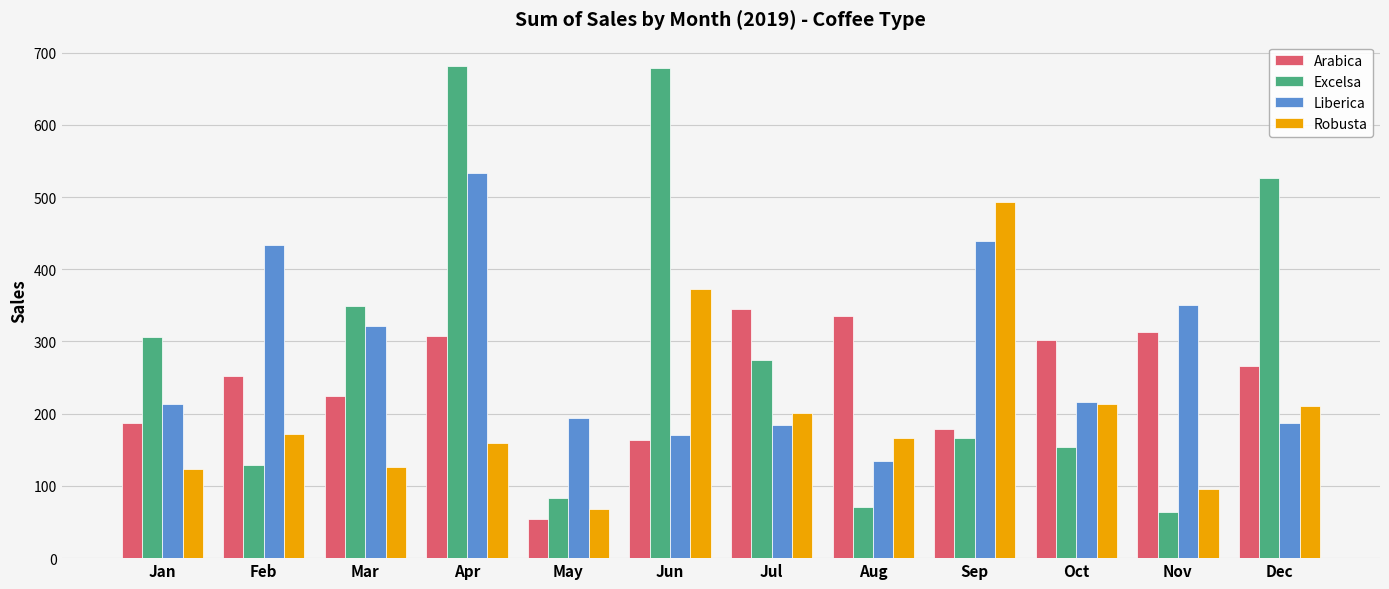

True or false: Robusta has a value of 126.0 at Mar.

True